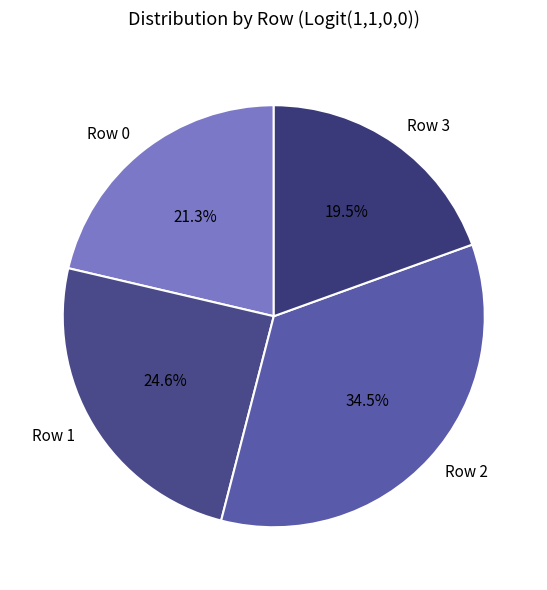

Combined, do Row 2 and Row 3 account for over 50%?

Yes